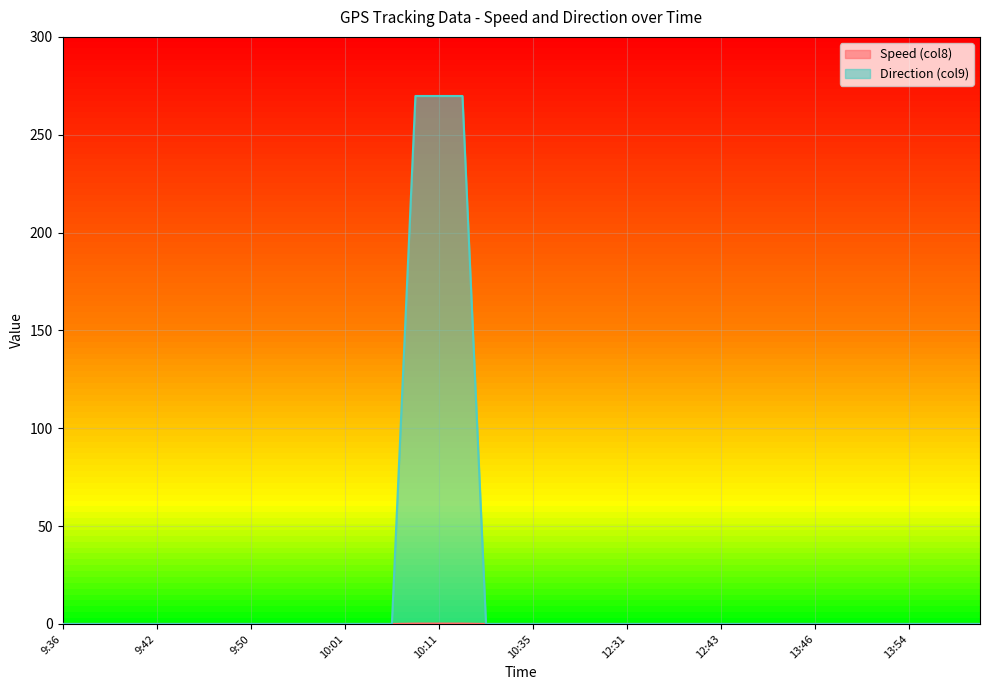

The Direction (col9) series shows -160.3 at 13:46. True or false?

False